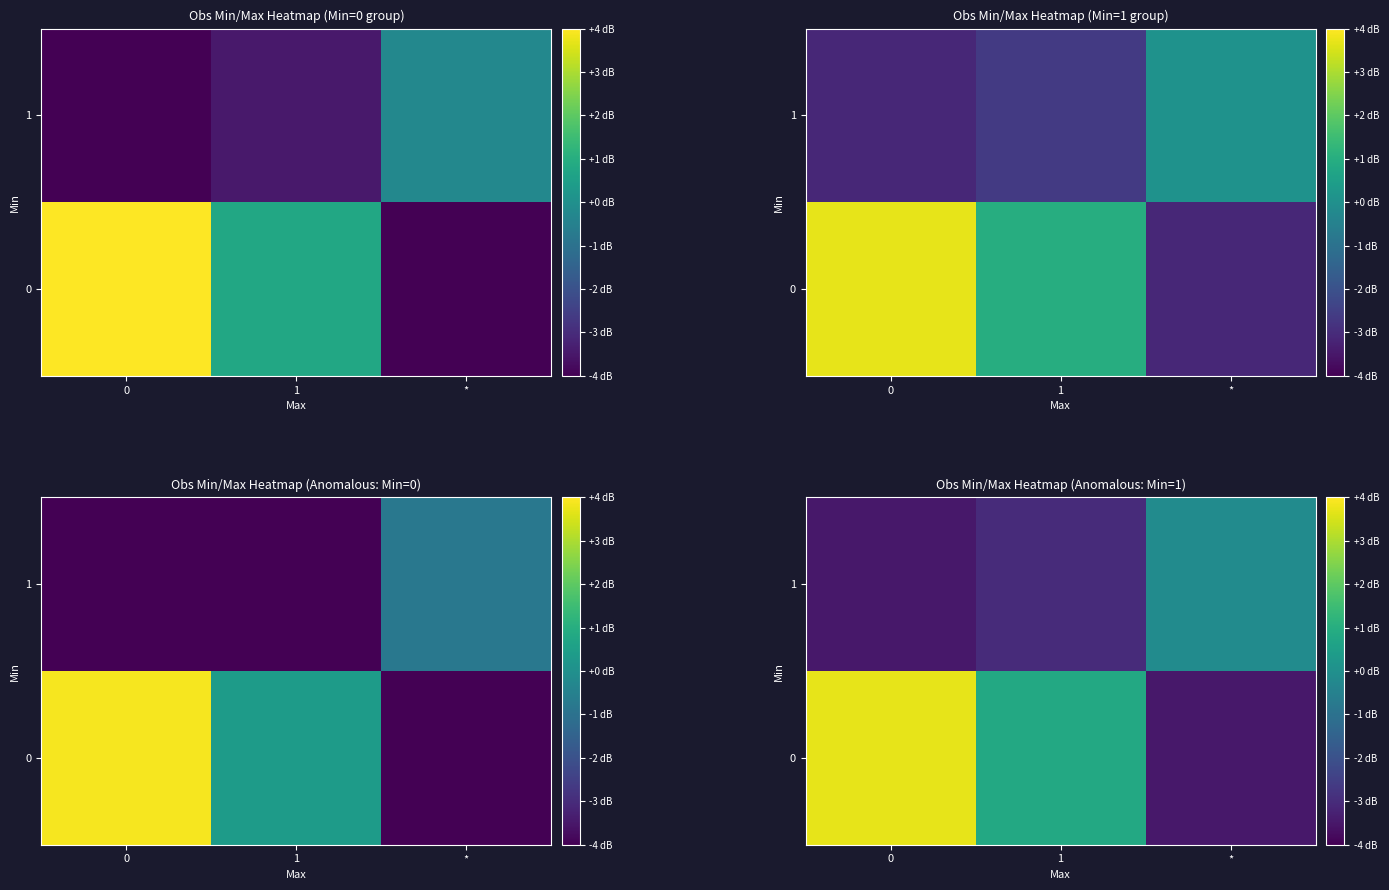

What is the minimum value shown in the chart?

-3.5